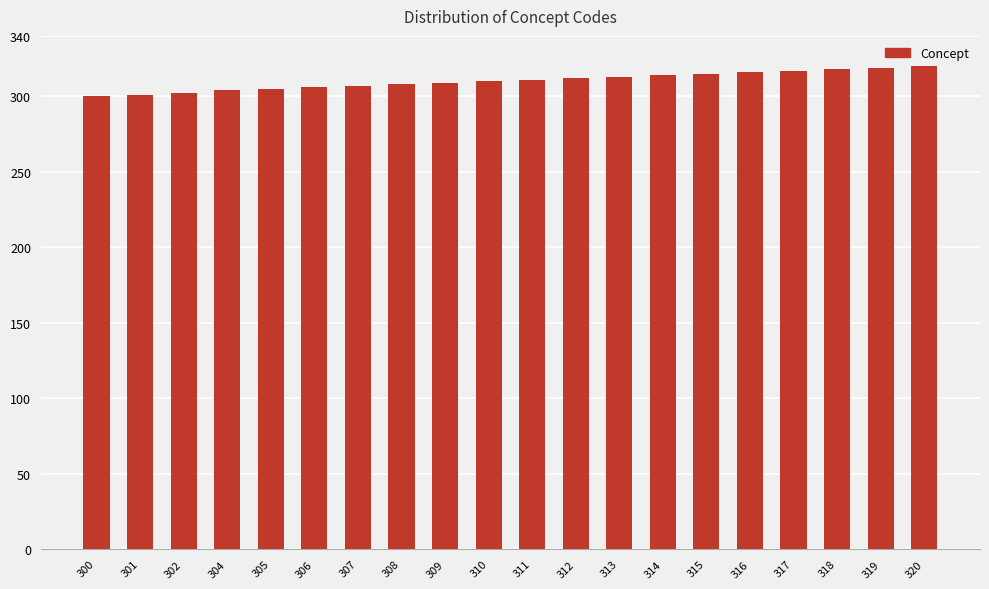

The chart shows a value of 314 at 314. True or false?

True